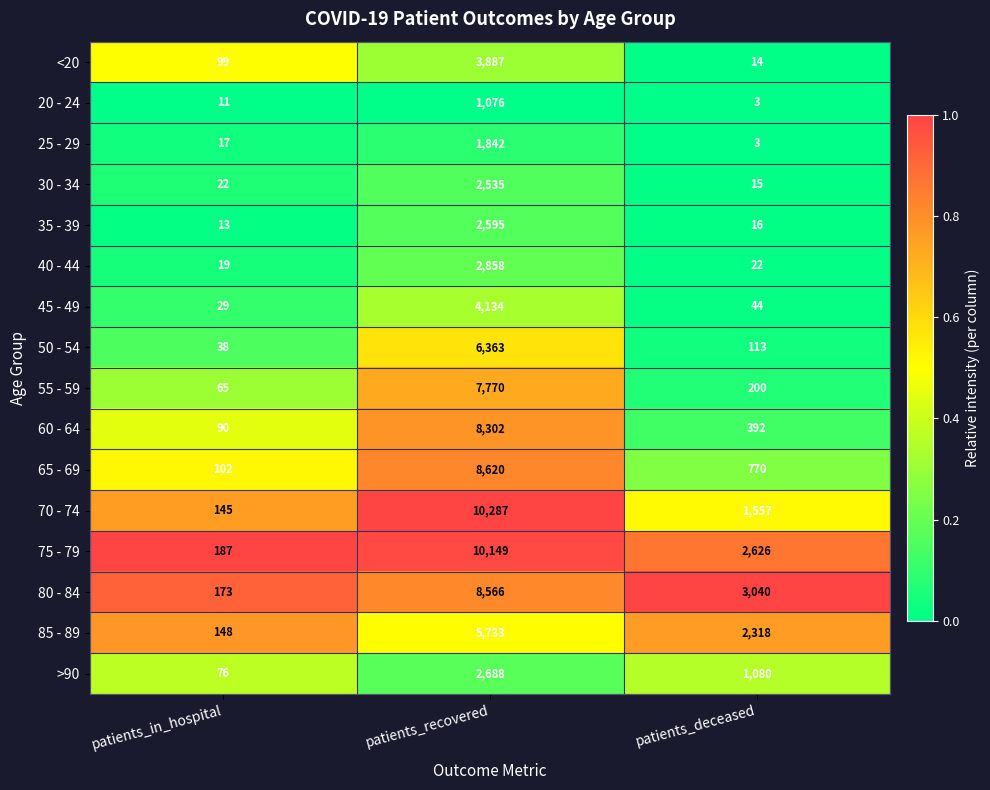

The value of 35 - 39 at patients_in_hospital is 13. True or false?

True